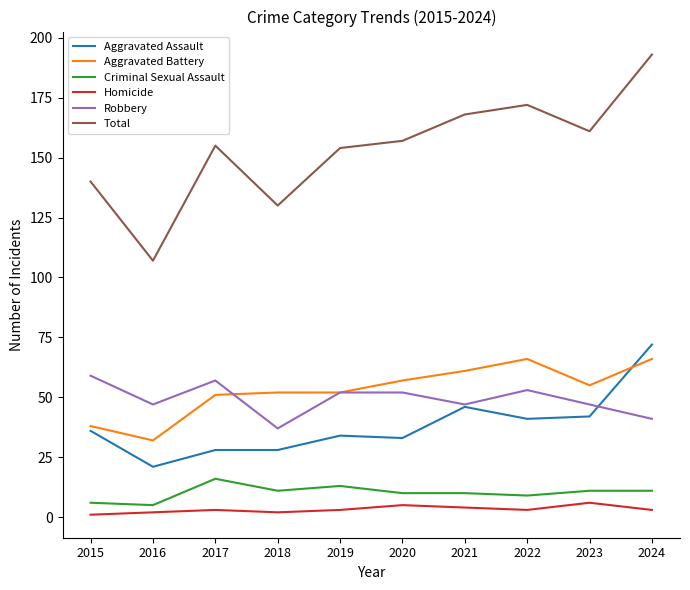

True or false: Aggravated Assault and Criminal Sexual Assault cross at least once.

False